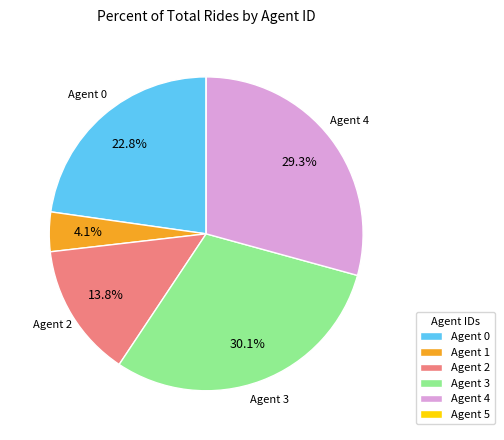

To the nearest percent, what is the difference between the largest and smallest slice percentages?

30%